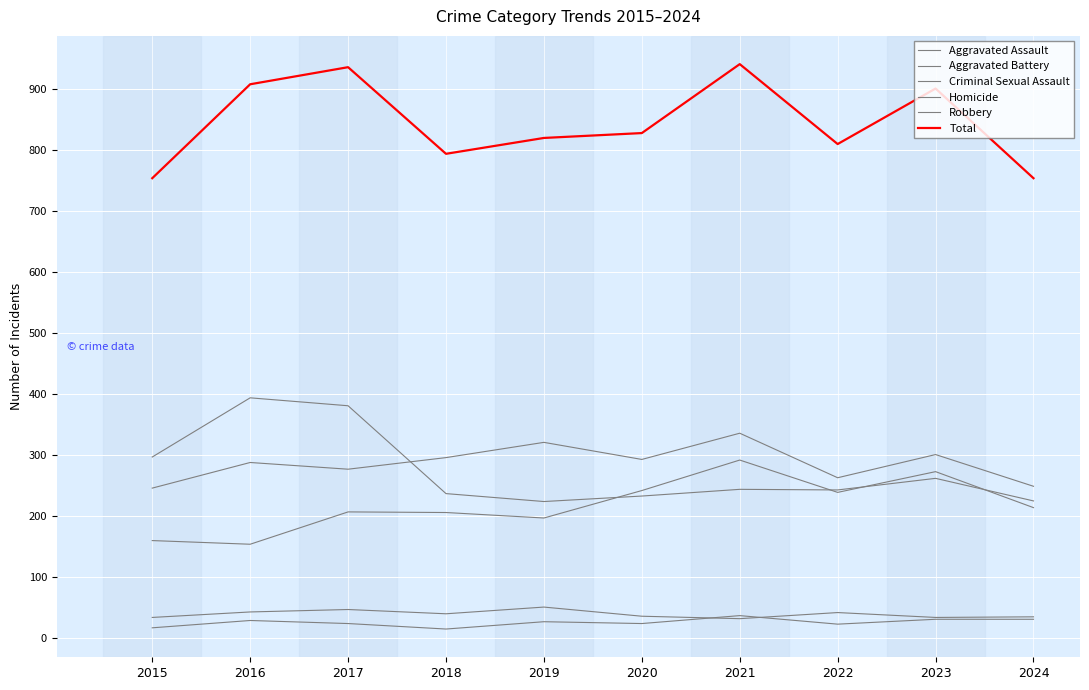

How many lines are shown in the chart?

6